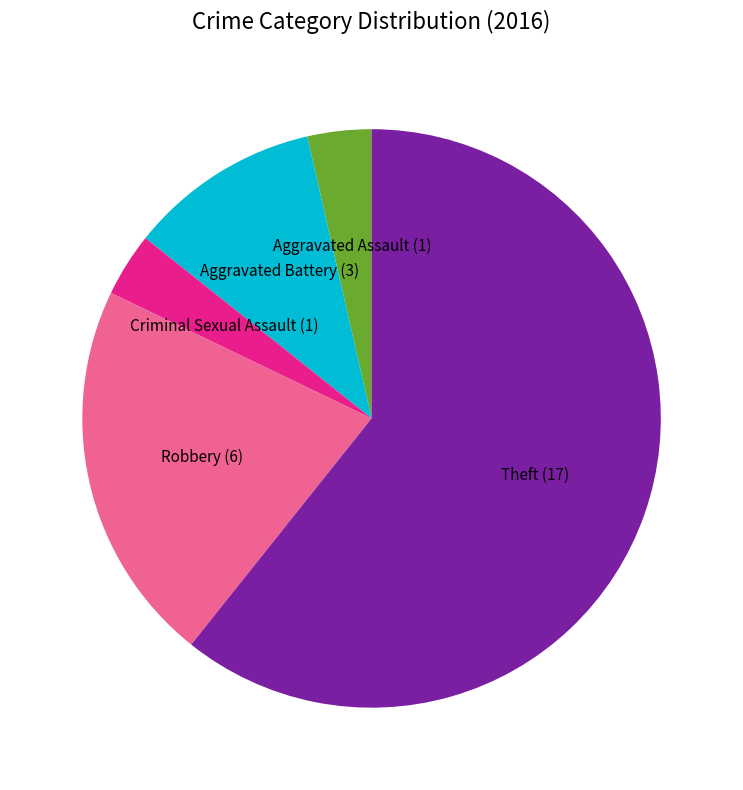

Does any single category account for the majority?

Yes